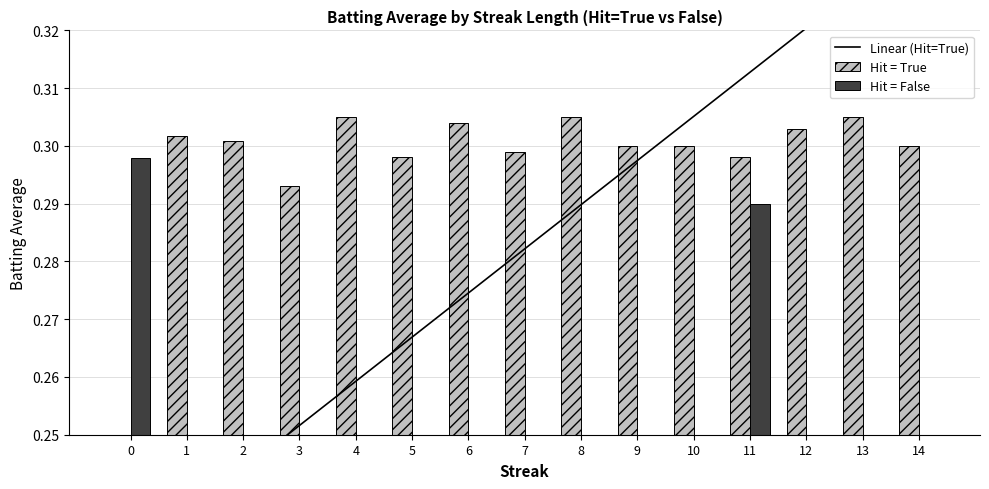

How many values in the Hit = True series exceed 0?

14